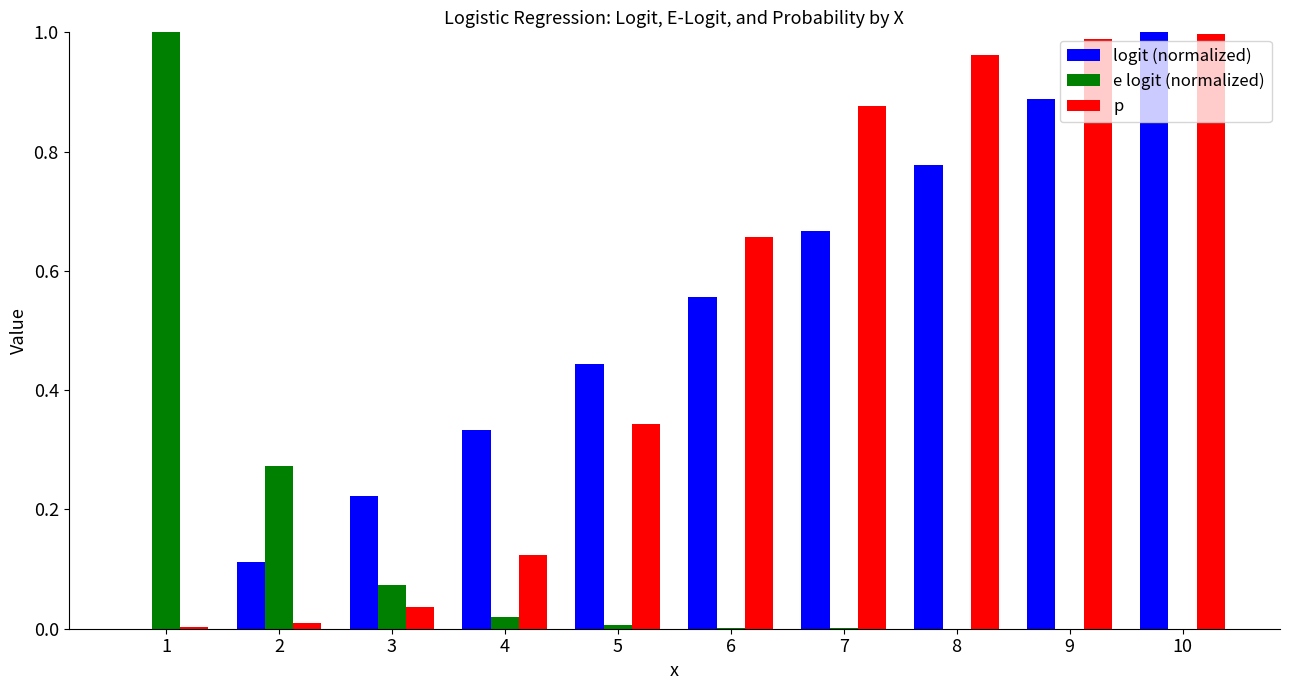

Is it true that e logit (normalized) equals 0.0 at 5?

True